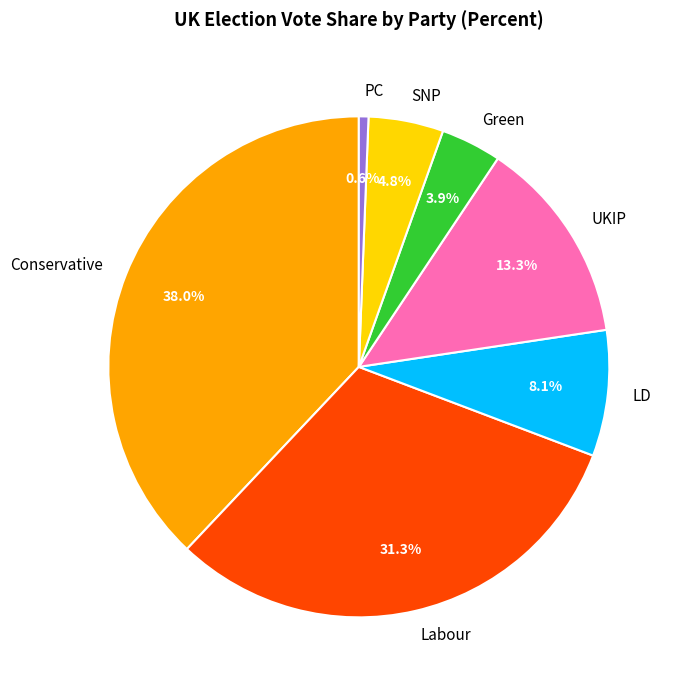

Is it true that UKIP is 1% of the pie?

False